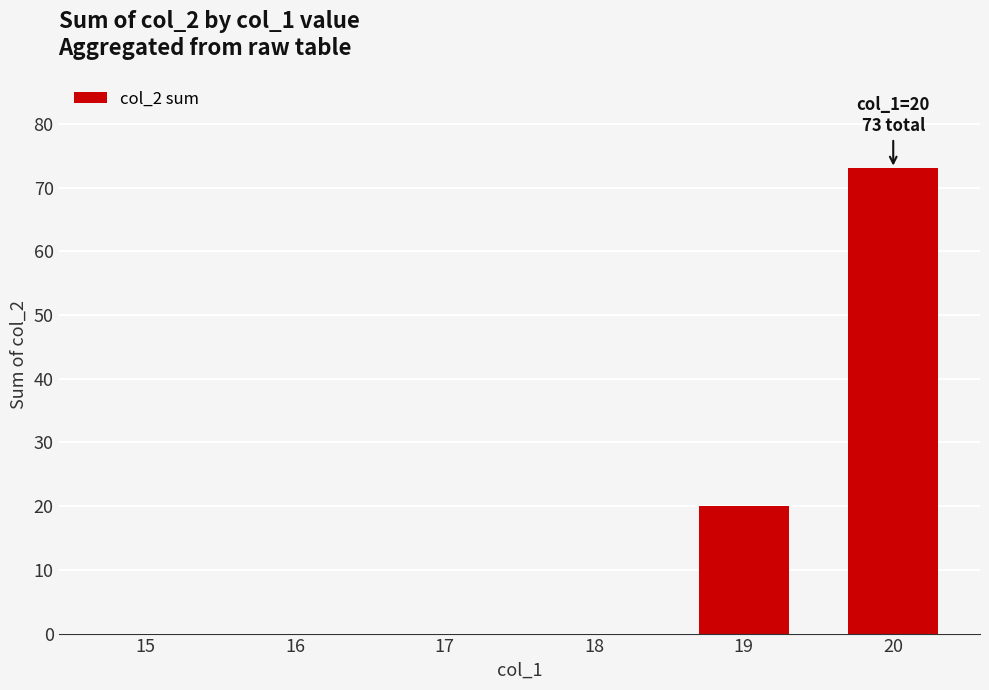

Which has a higher value, 19 or 18?

19